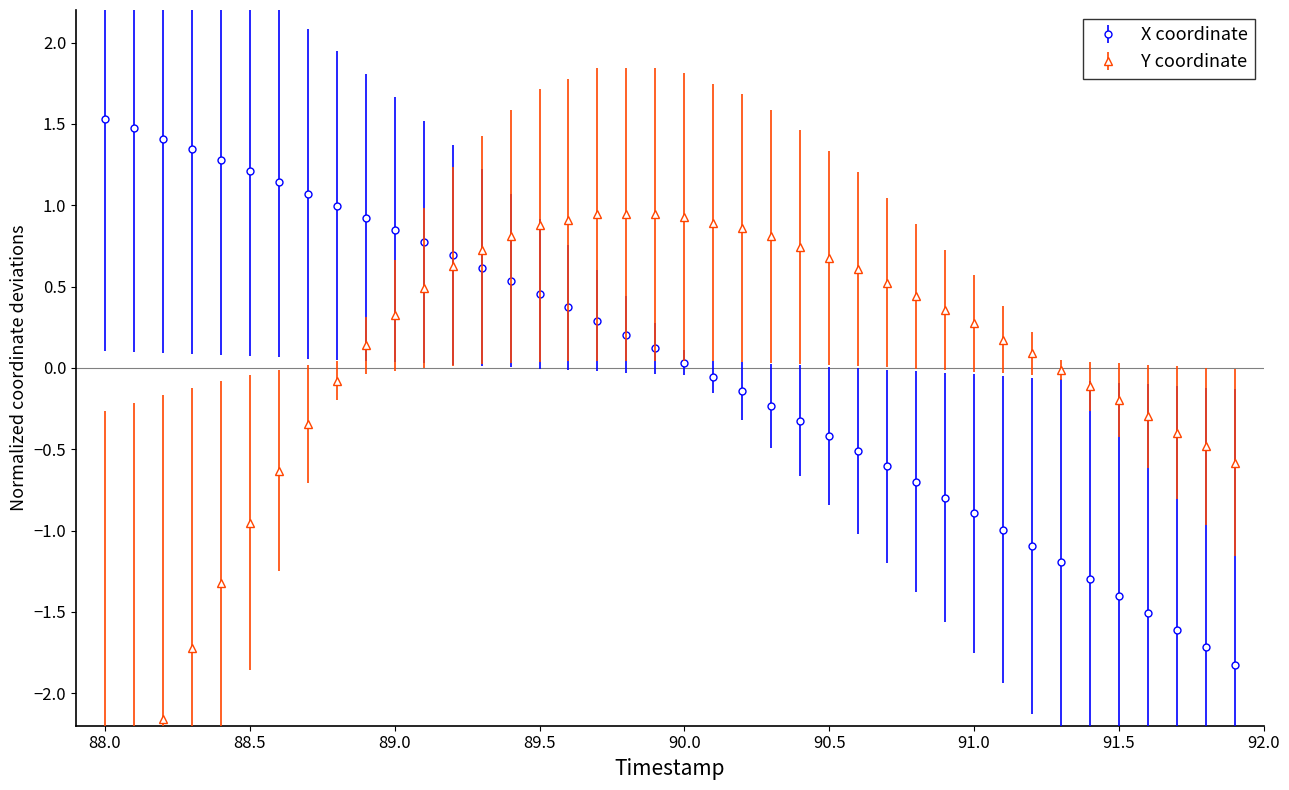

Does the chart display data point markers on the line(s)?

Yes